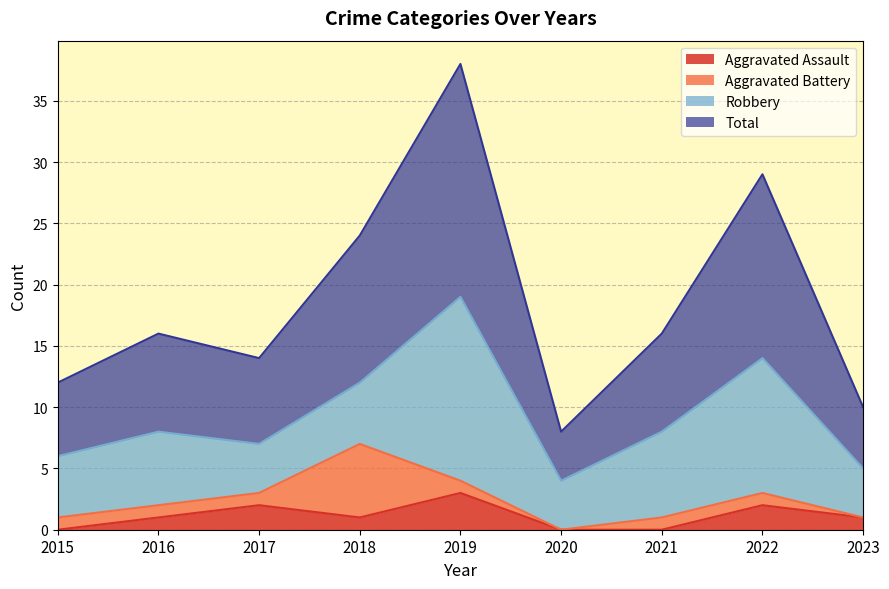

Where is the first local maximum for Aggravated Assault?

2017